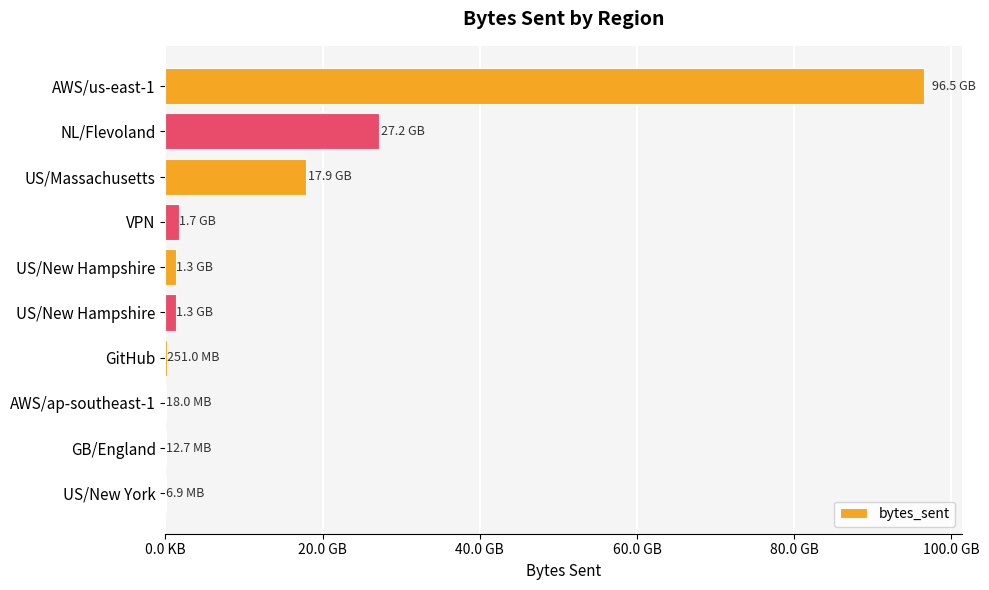

Are the bars horizontal?

Yes